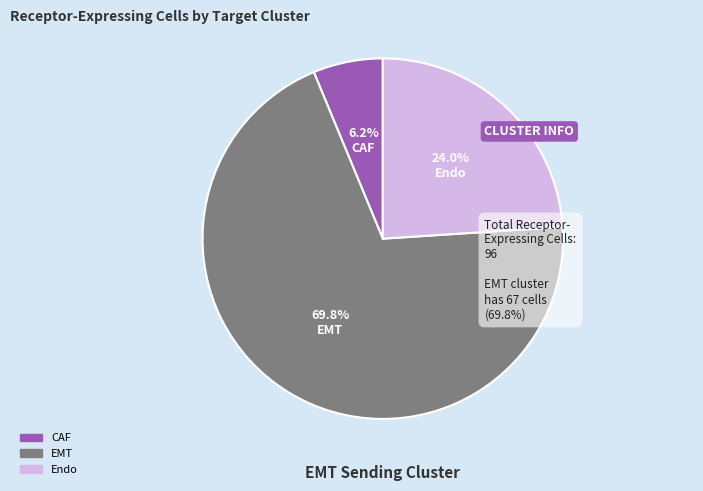

How many slices are in this pie chart?

3